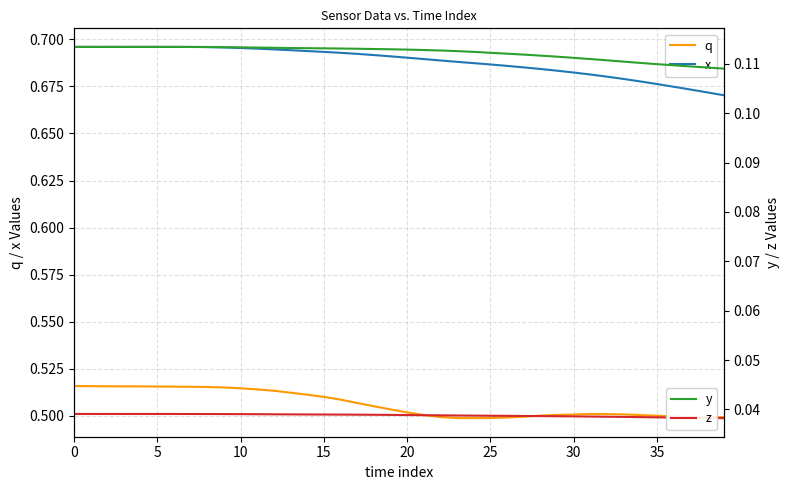

How many lines are shown in the chart?

4